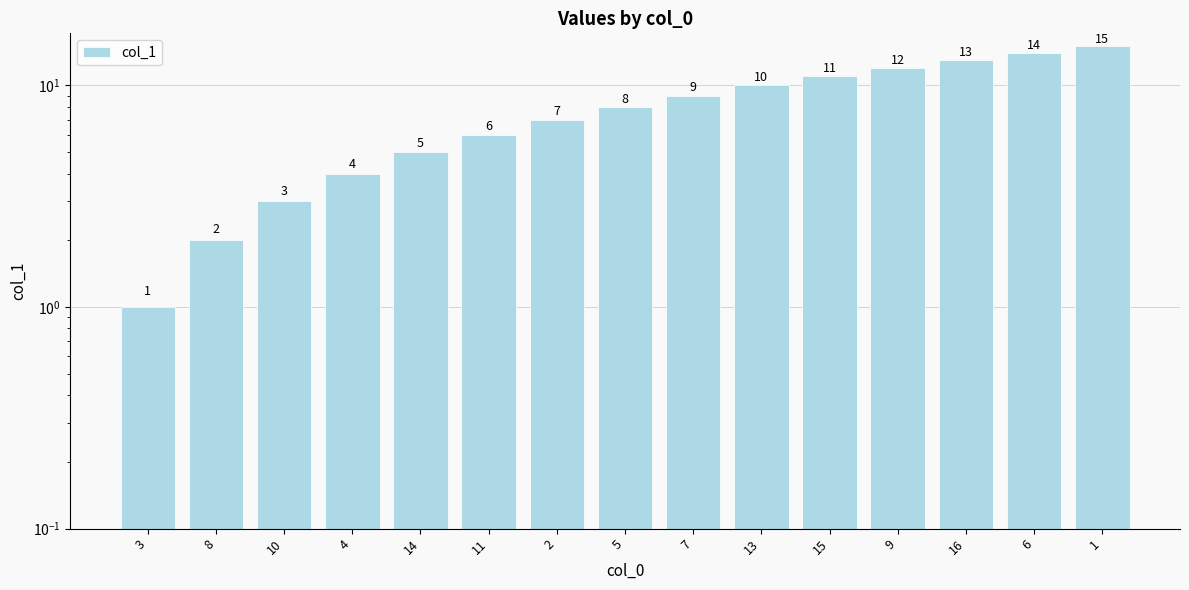

The chart shows a value of 16 at 7. True or false?

False